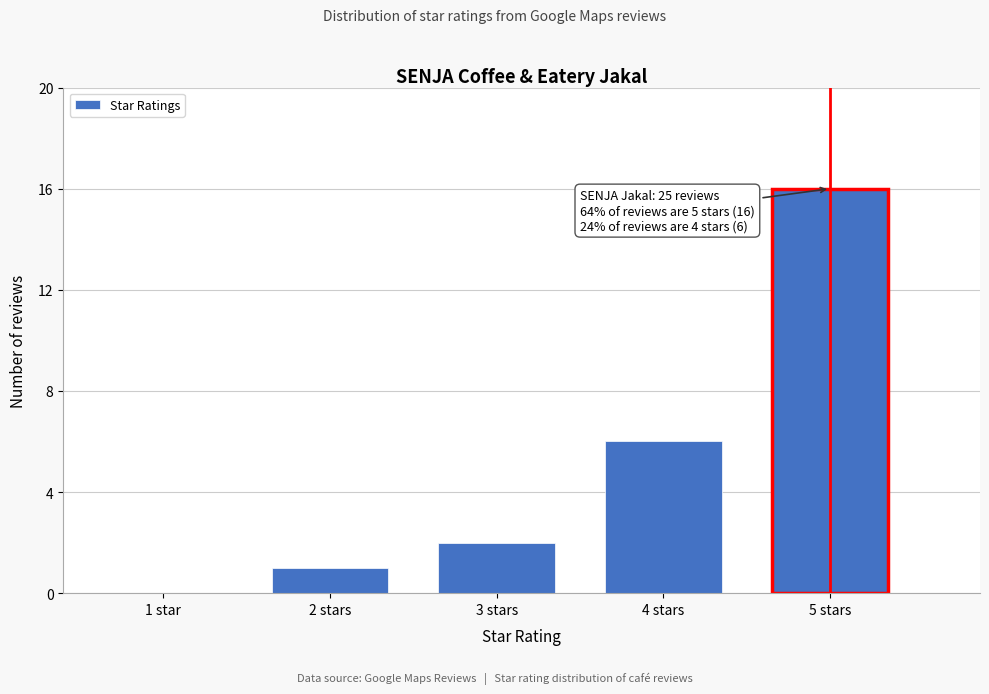

Reading left to right, extract all data points from this chart.

1 star=0	2 stars=1	3 stars=2	4 stars=6	5 stars=16